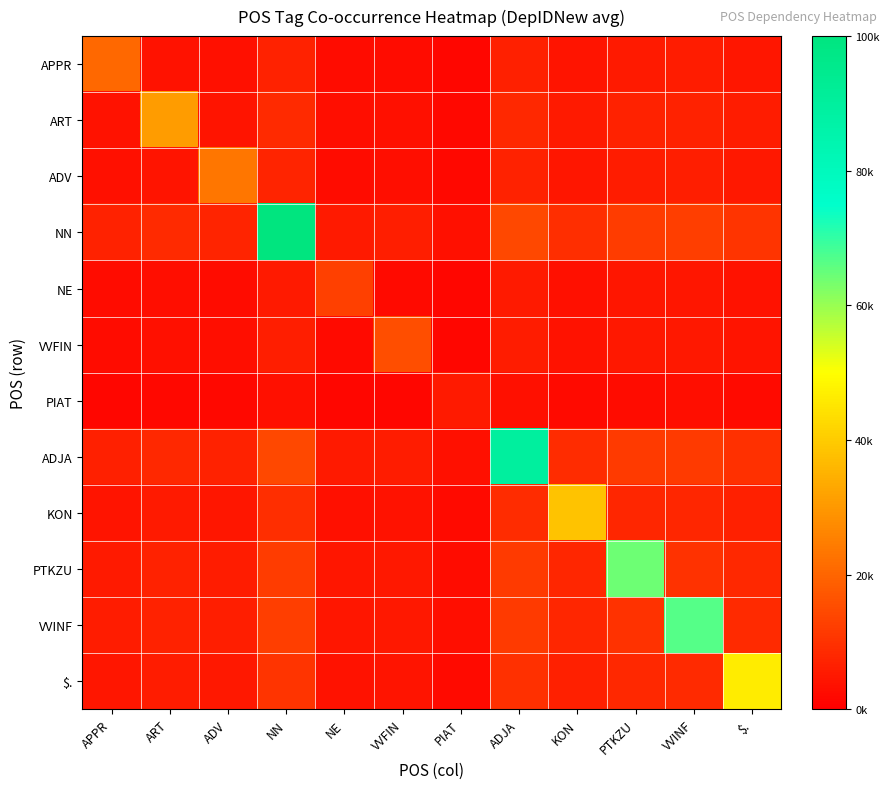

What is the total value across all series at VVINF?

146425.1